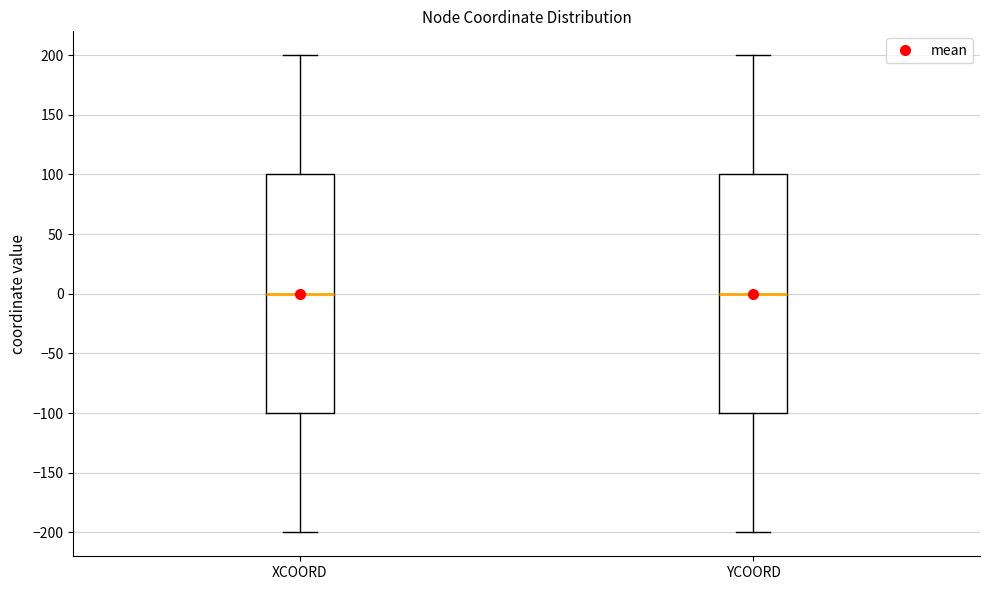

Reading left to right, read every box against the y-axis: the position of its median line, the range the box covers, and the ends of its whiskers. The values are not printed on the chart, so give them approximately, as read against the axis.

XCOORD: median 0, box -100 to 100, whiskers -200 to 200
YCOORD: median 0, box -100 to 100, whiskers -200 to 200